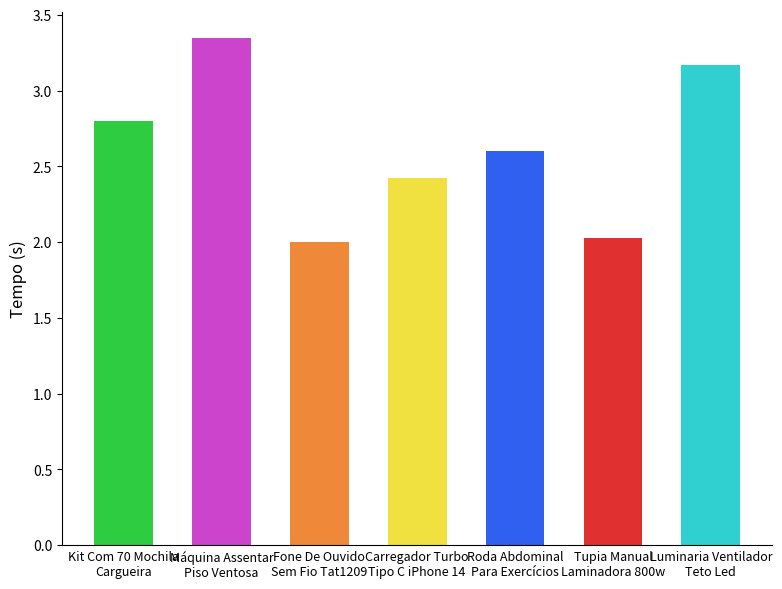

Which label corresponds to the largest value in the chart?

Máquina Assentar
Piso Ventosa